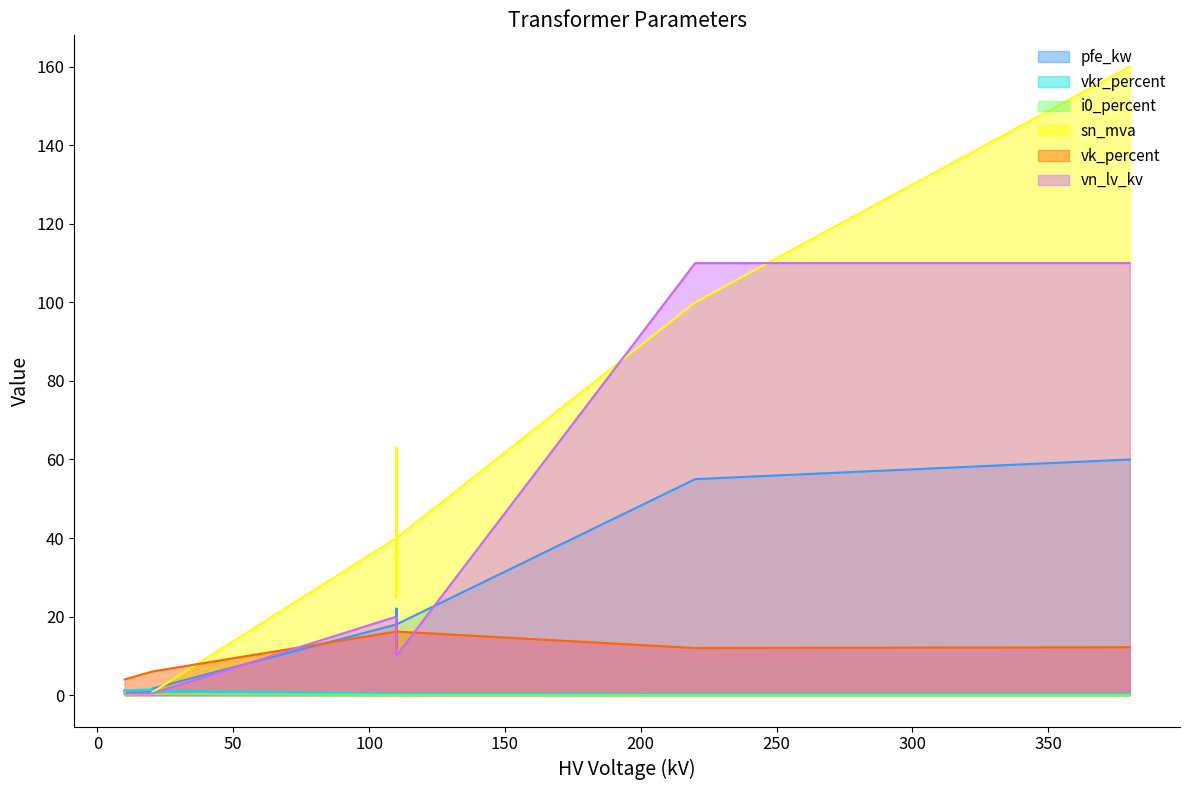

At how many categories does at least one series exceed 2?

14